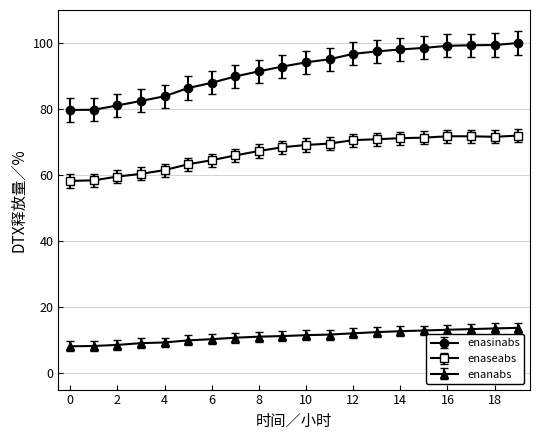

What is the value of the enasinabs point at the 11th from the left?

94.1